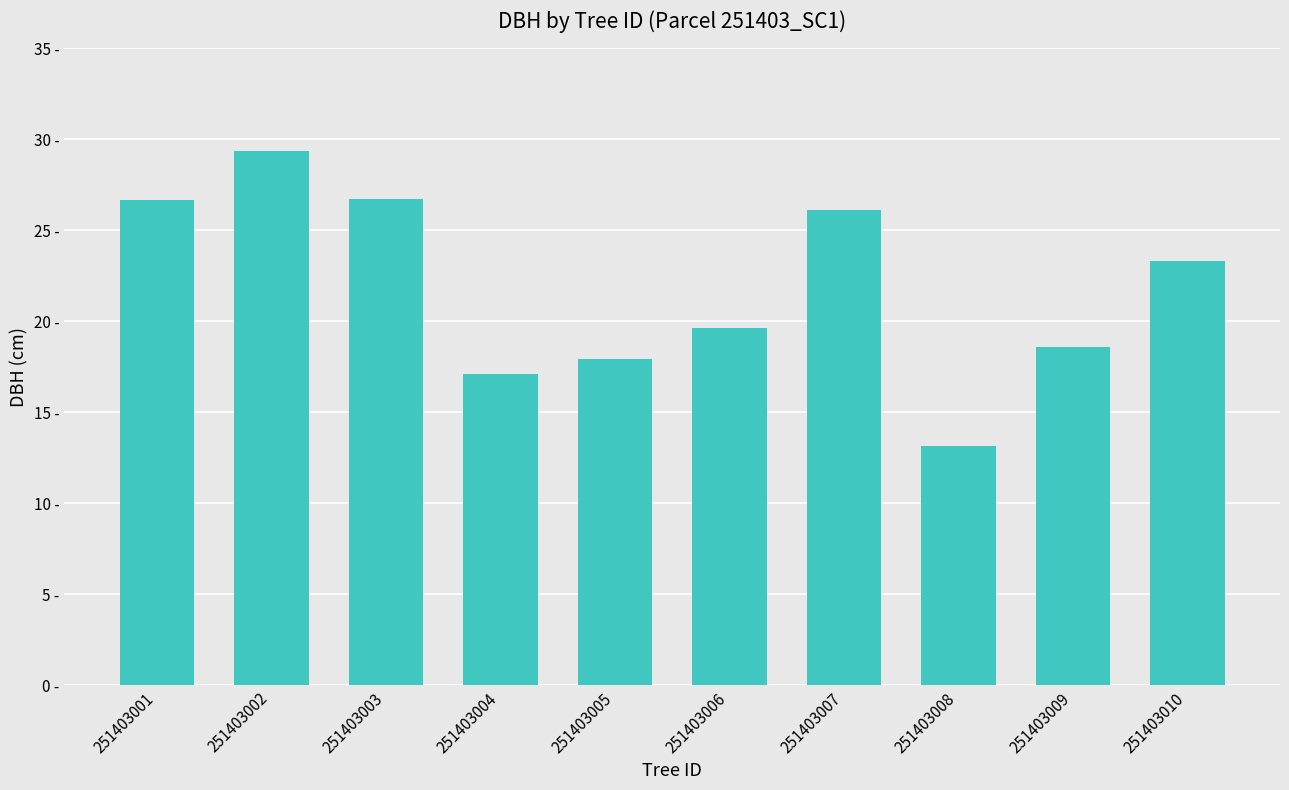

What is the greatest value displayed?

29.4